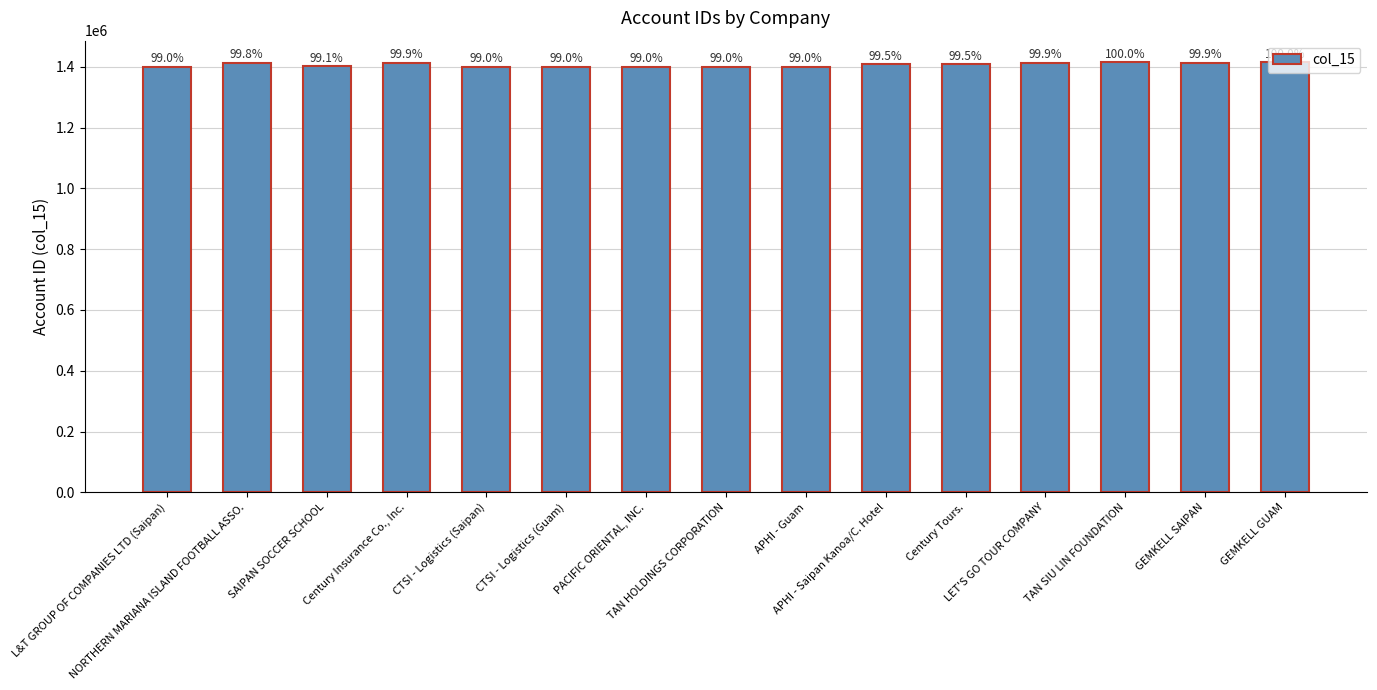

What is the value of the 8th bar from the left?

1401434